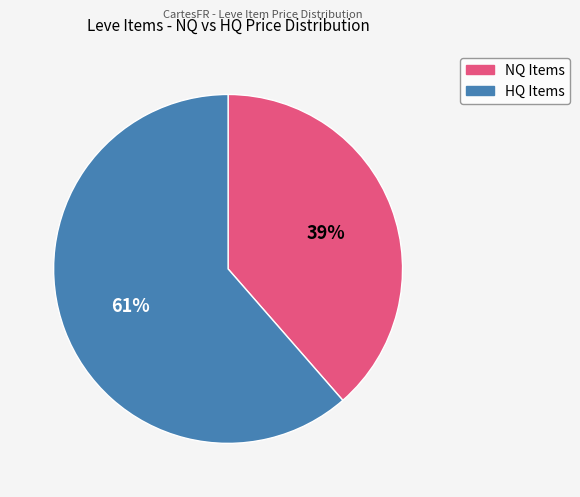

Is there any slice that represents more than half of the pie?

Yes